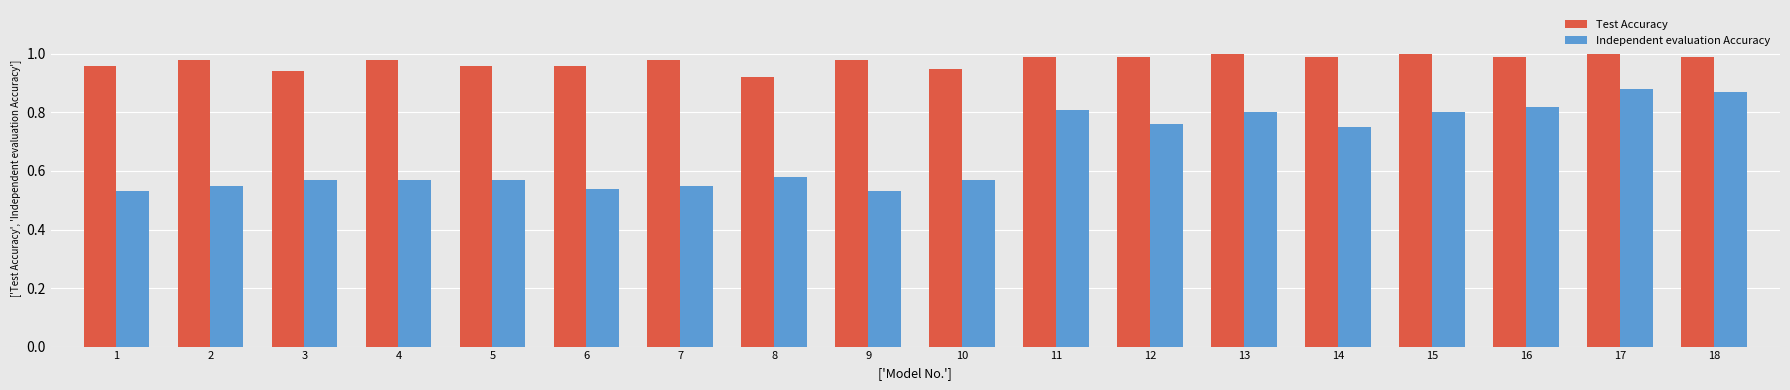

The Test Accuracy series shows 1.5 at 18. True or false?

False